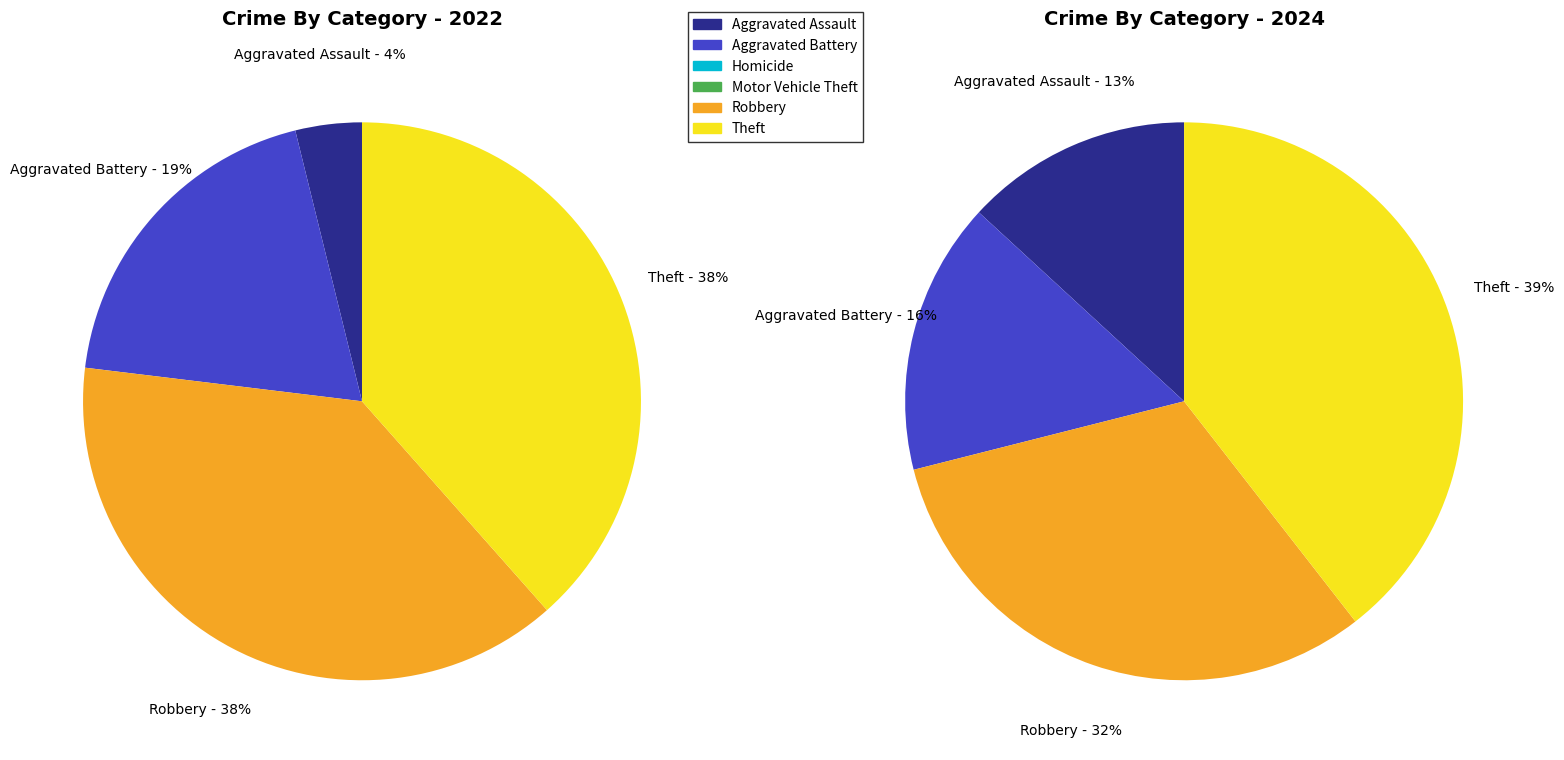

The values_2022 slice represents 4% of the pie. True or false?

True